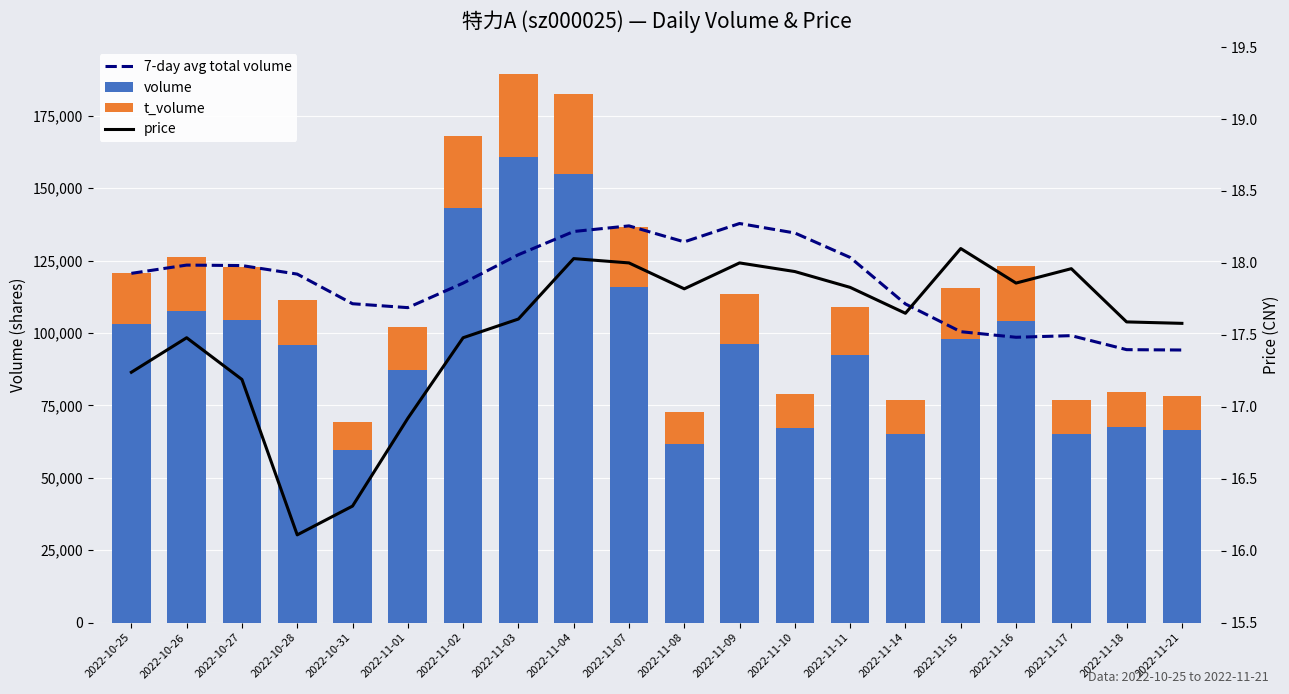

What is the maximum value shown in the chart?

160698.0